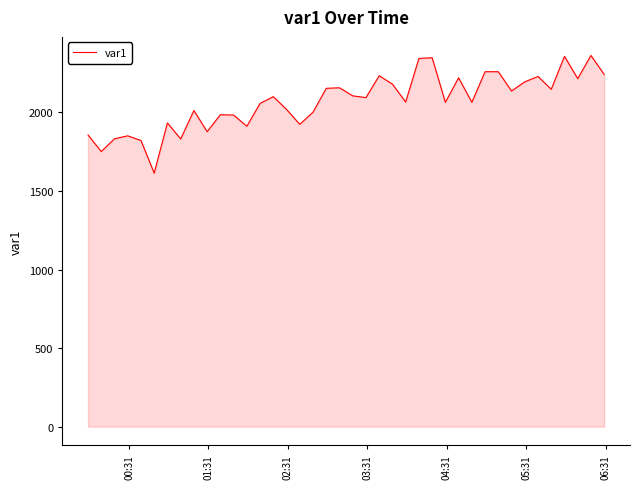

What is the minimum value shown in the chart?

1613.8